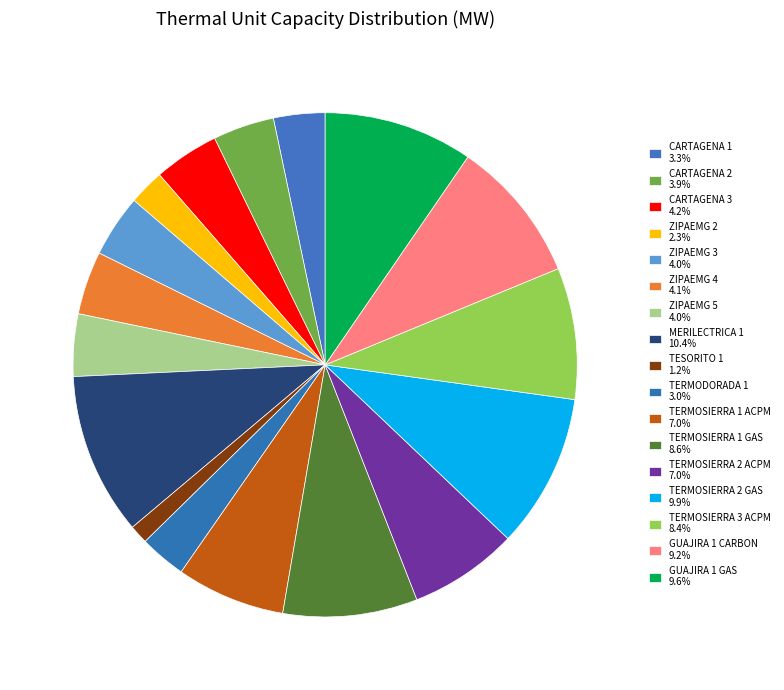

True or false: ZIPAEMG 3 accounts for 4% of the total.

True